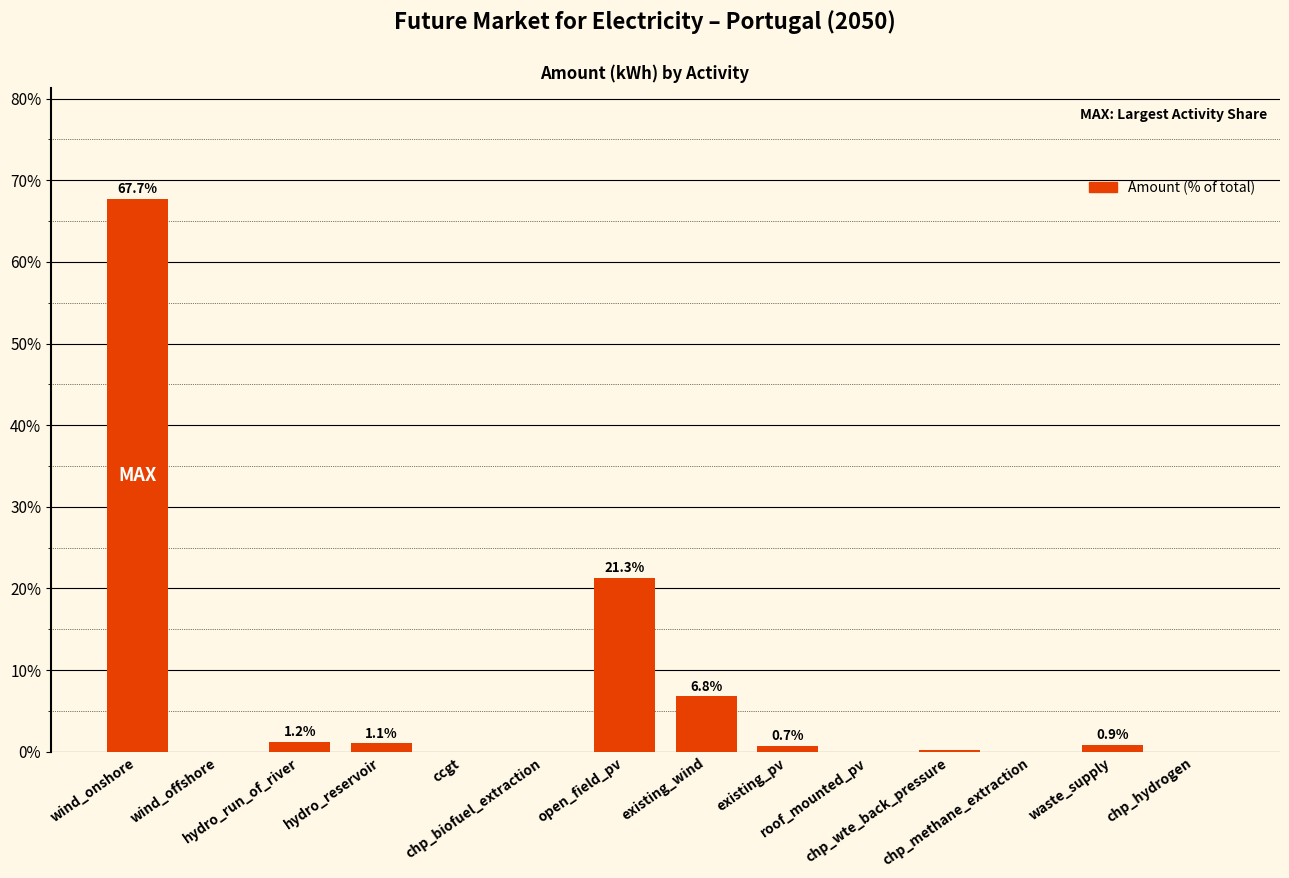

What is the maximum value shown in the chart?

67.7